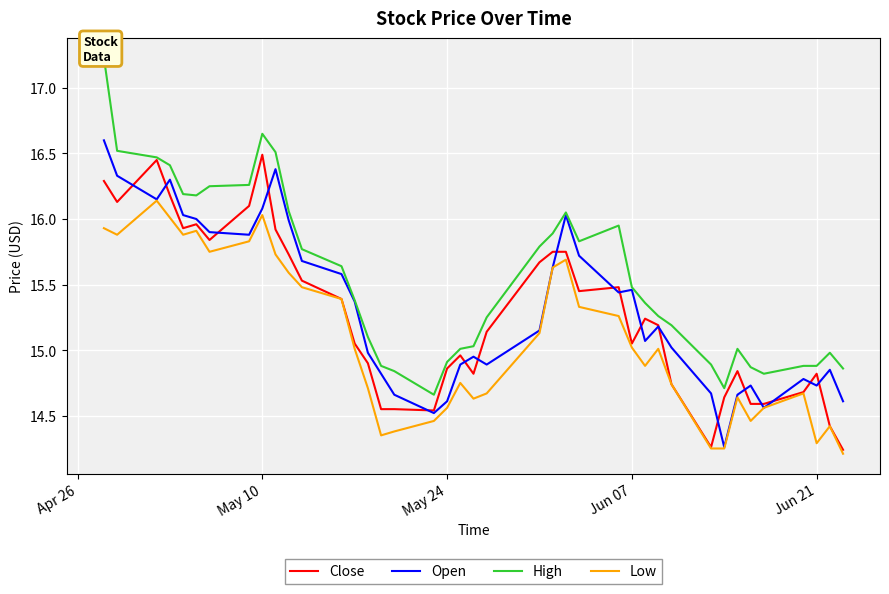

List the series in order of their peak value, lowest first.

Low, Close, Open, High